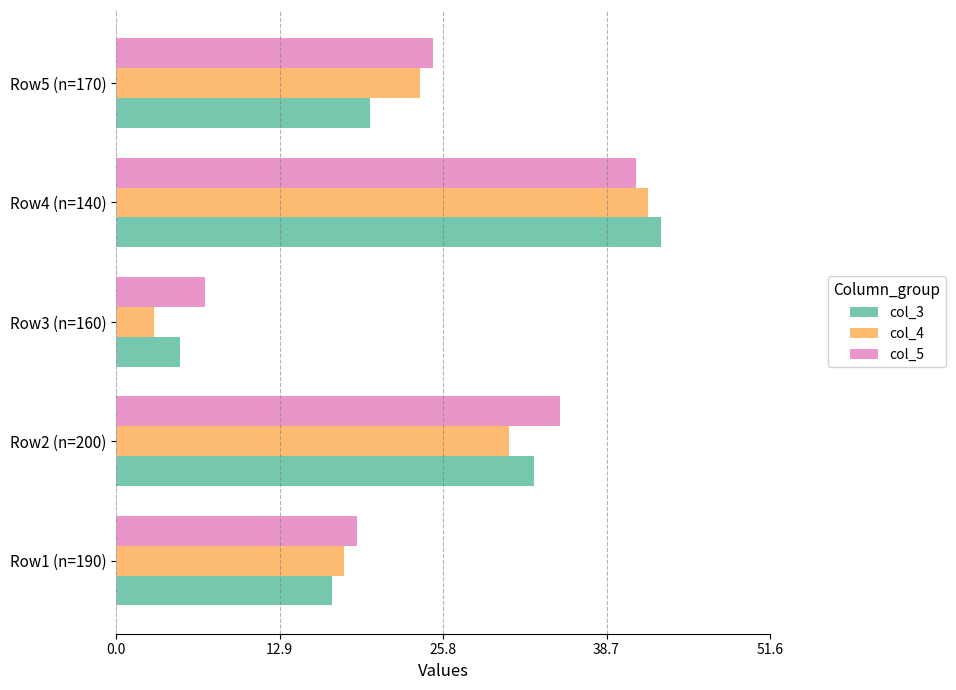

At how many categories does at least one series exceed 15?

4